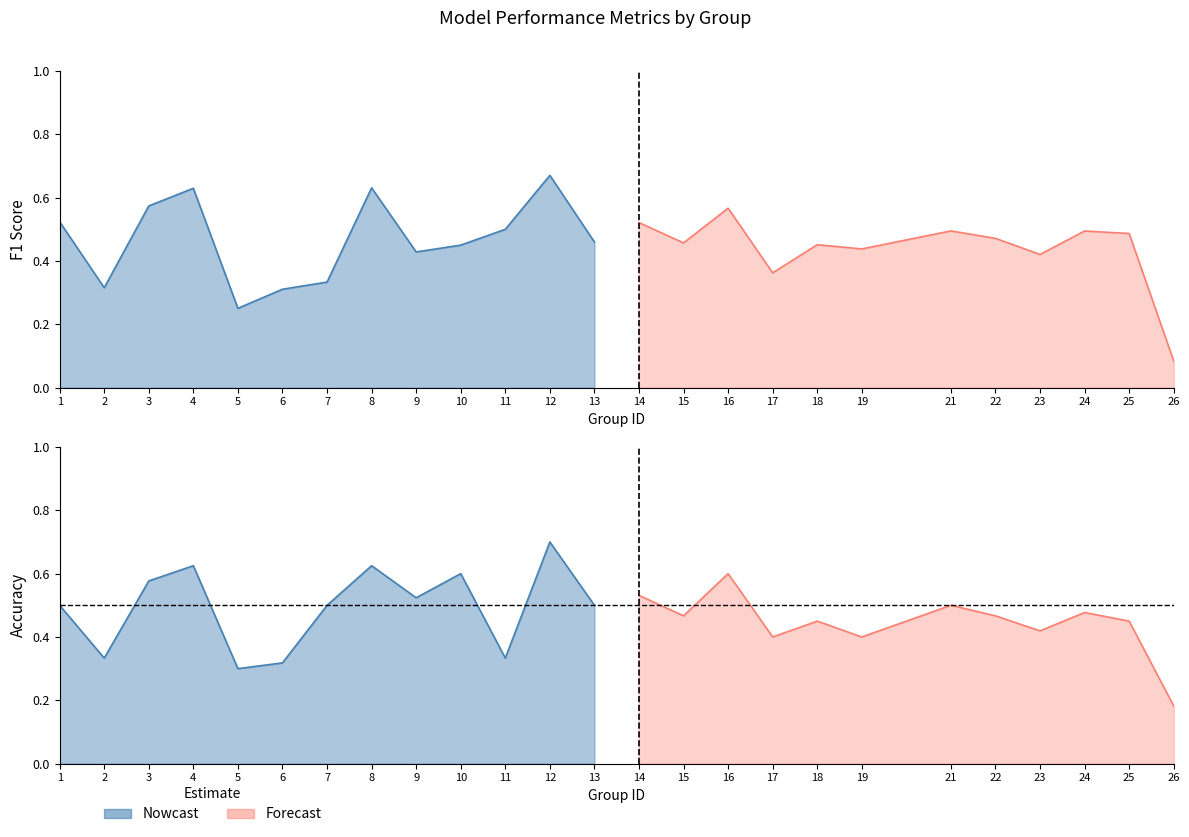

Read the accuracy value at 4.

0.6